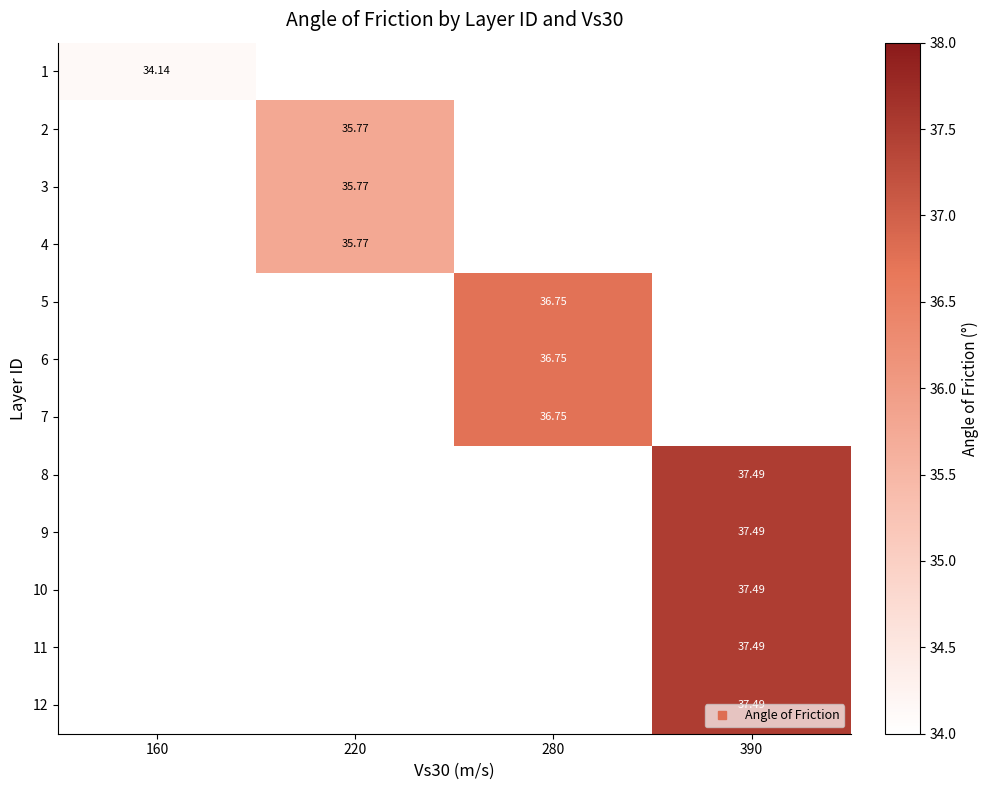

How many positive values does the 2 series have?

1